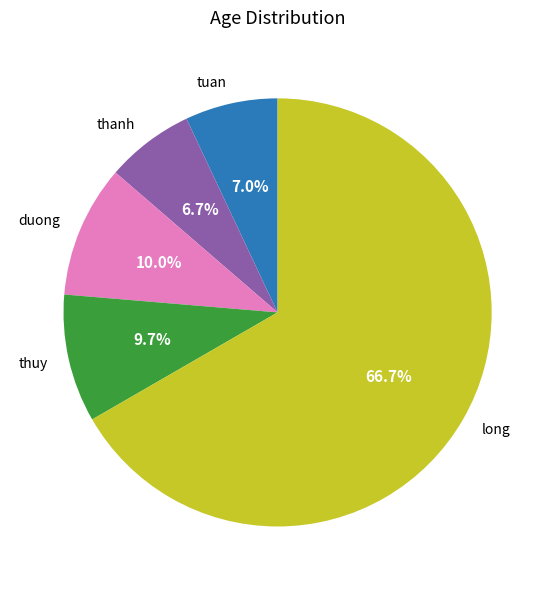

What percentage is the duong slice, to the nearest percent?

10%